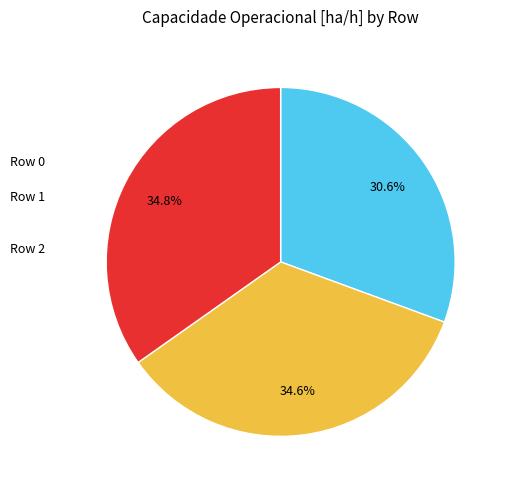

Does any single category account for the majority?

No